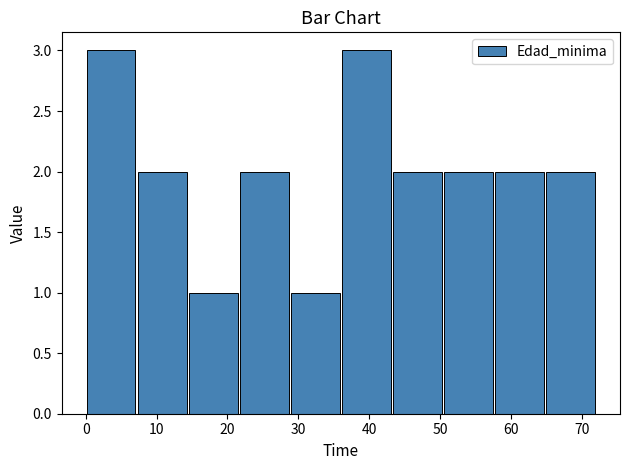

Reading left to right, list every bar in this chart as the range it spans on the x-axis followed by its height. Neither the bar edges nor the heights are printed on the chart, so give them approximately, as read against the axes.

0.0 to 7.2: 3
7.2 to 14.4: 2
14.4 to 21.6: 1
21.6 to 28.8: 2
28.8 to 36.0: 1
36.0 to 43.2: 3
43.2 to 50.4: 2
50.4 to 57.6: 2
57.6 to 64.8: 2
64.8 to 72.0: 2